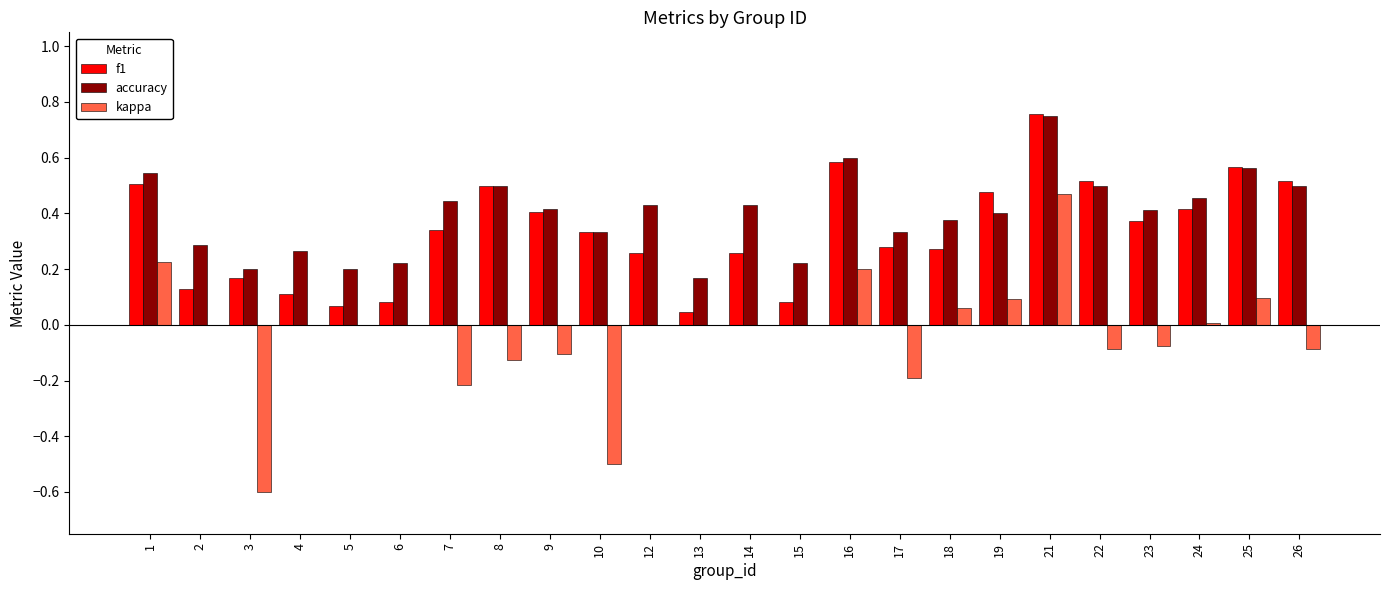

Which series changed the most between 19 and 21?

kappa